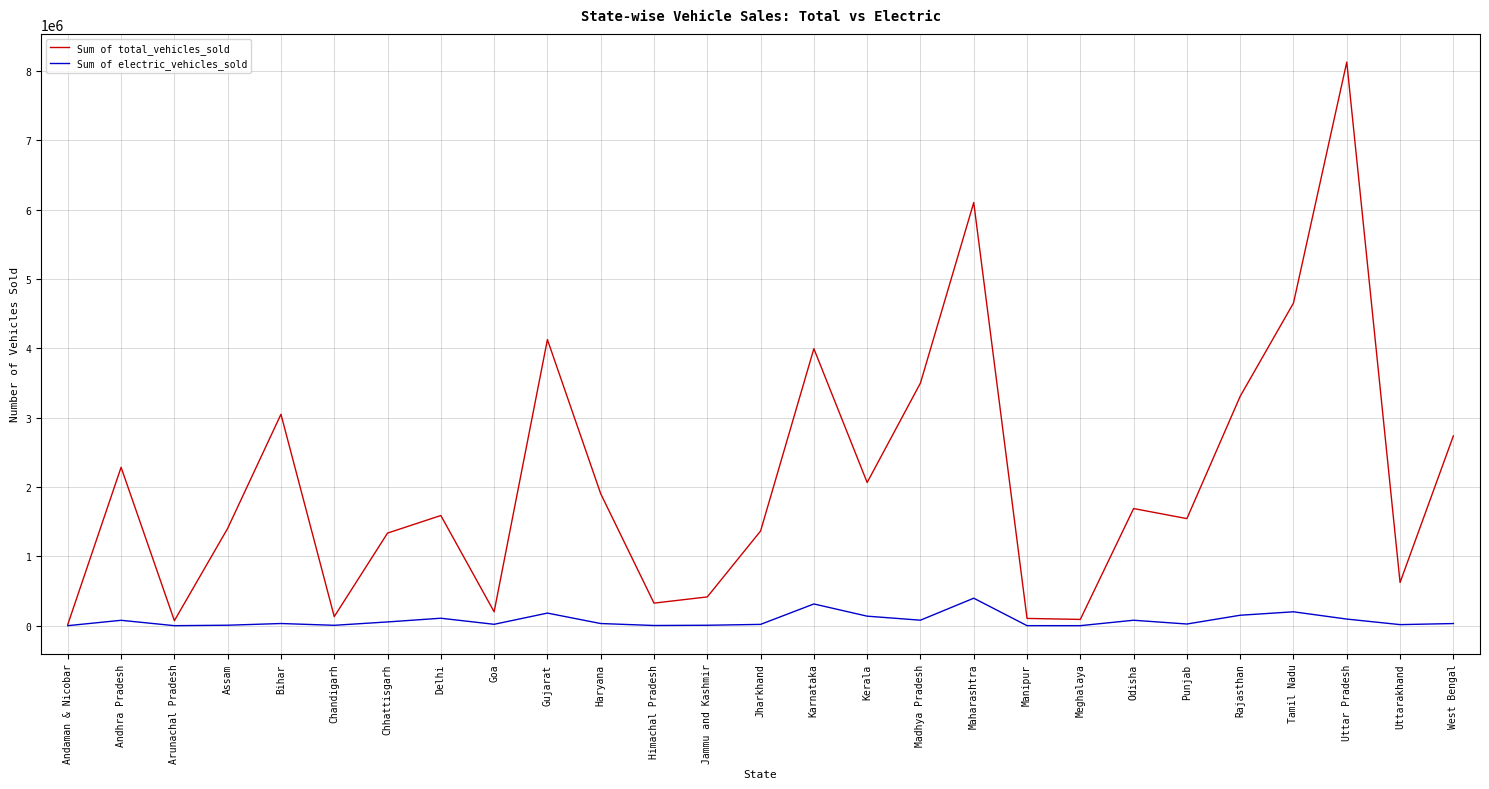

In Sum of electric_vehicles_sold, how many points are lower than both neighbors (excluding endpoints)?

8